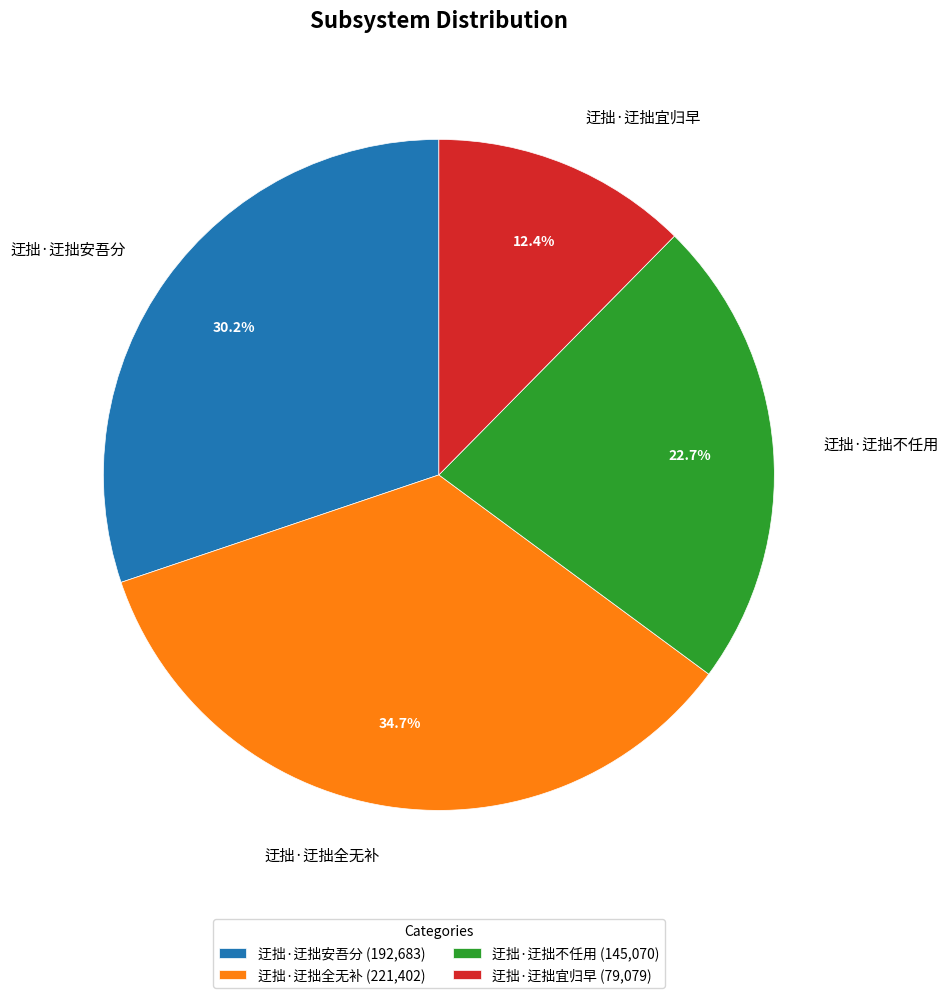

To the nearest percent, what is the average slice percentage?

25%